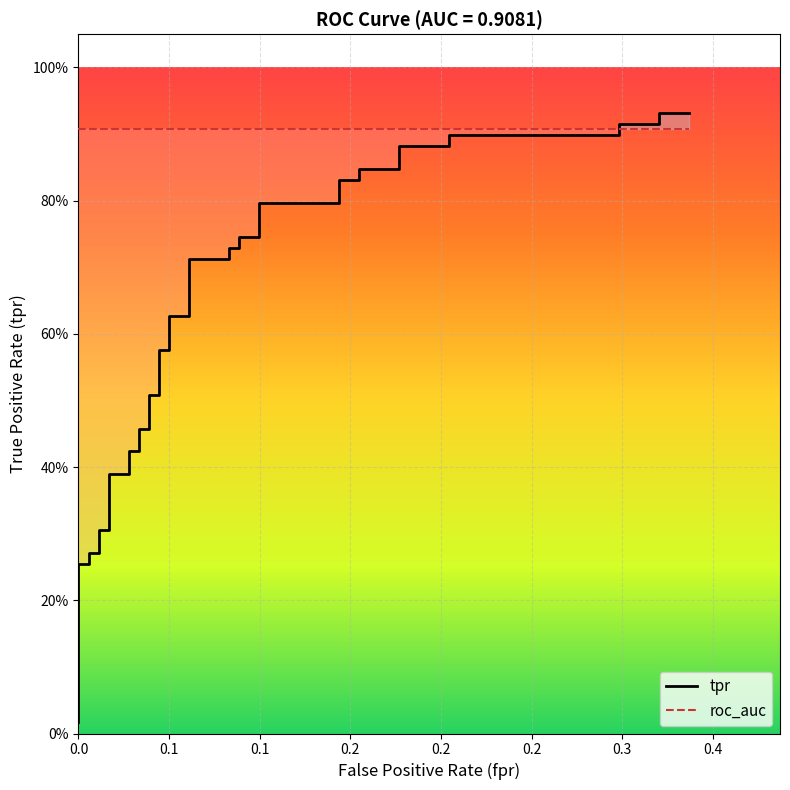

How many categories are shown in the chart?

40